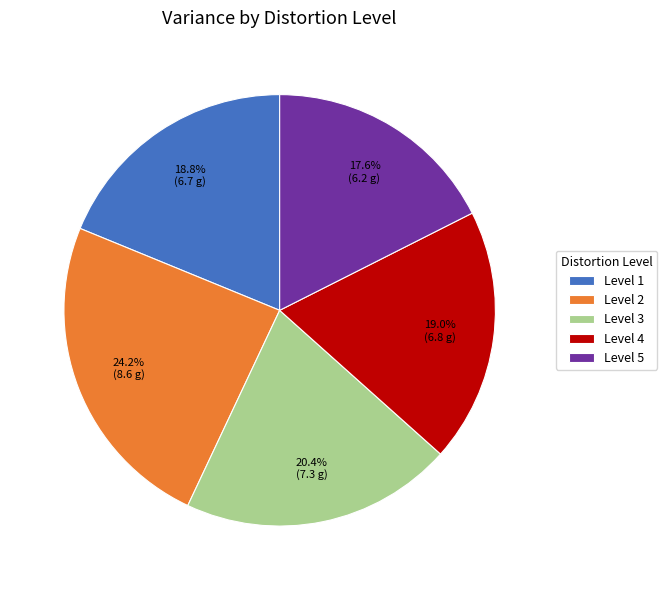

Which slice is the smallest?

Level 5